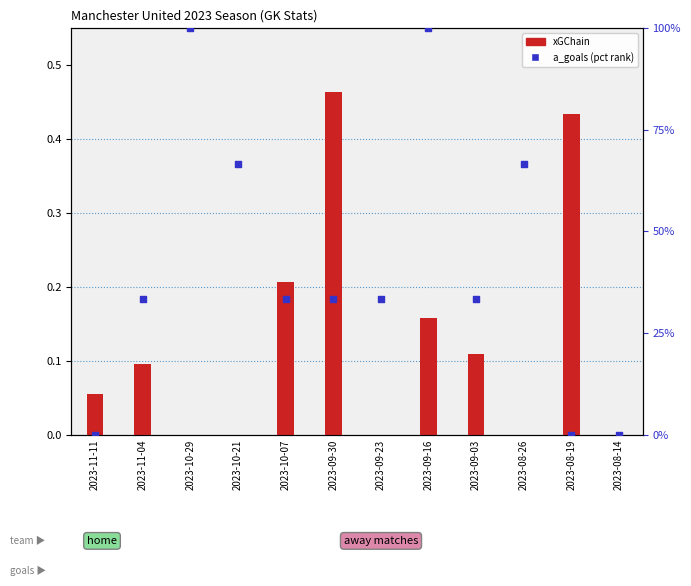

What is the total value across all series at 2023-09-30?

0.8